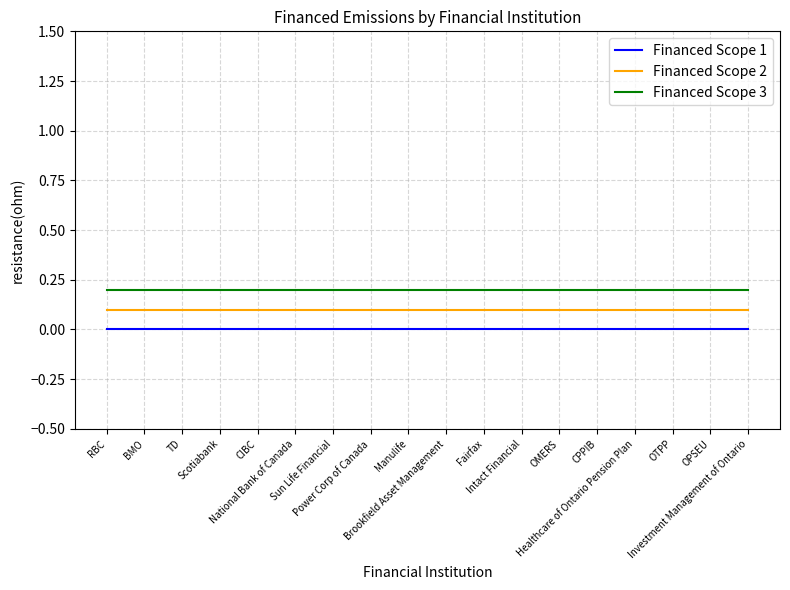

The Financed Scope 1 series shows 0.0 at BMO. True or false?

True